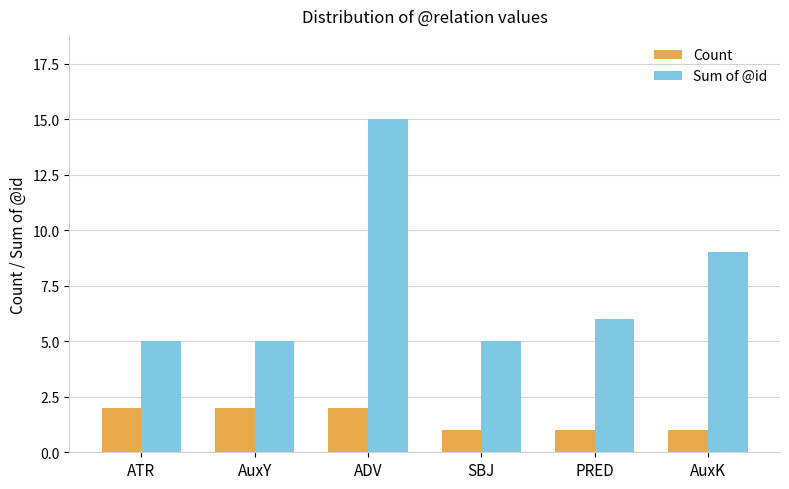

How many data points in Sum of @id are less than 6?

3